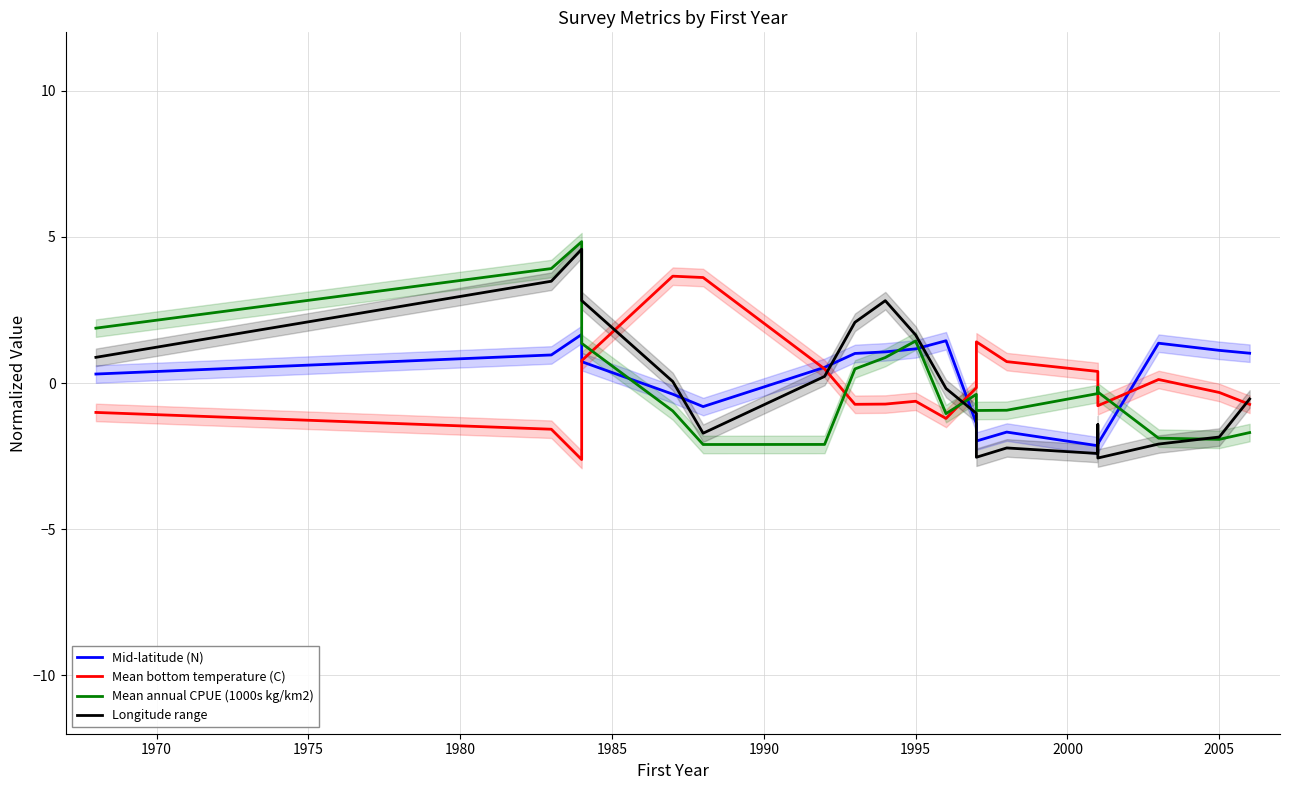

True or false: Mid-latitude (N) has more than 0 points higher than both neighbors.

True